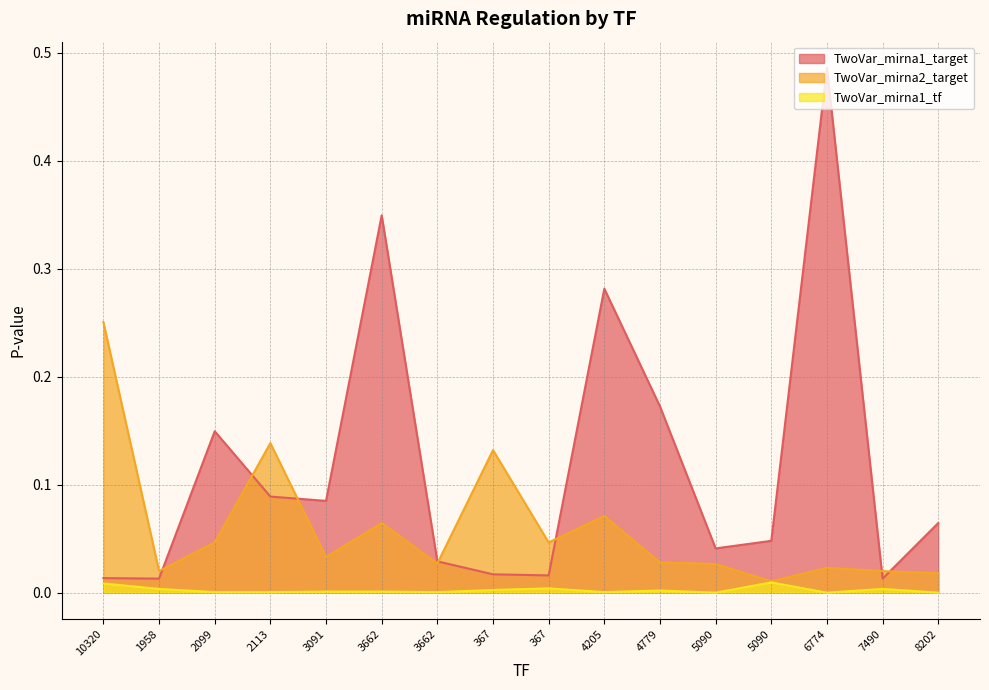

At 2099, list the series in order from smallest to largest.

TwoVar_mirna1_tf, TwoVar_mirna2_target, TwoVar_mirna1_target